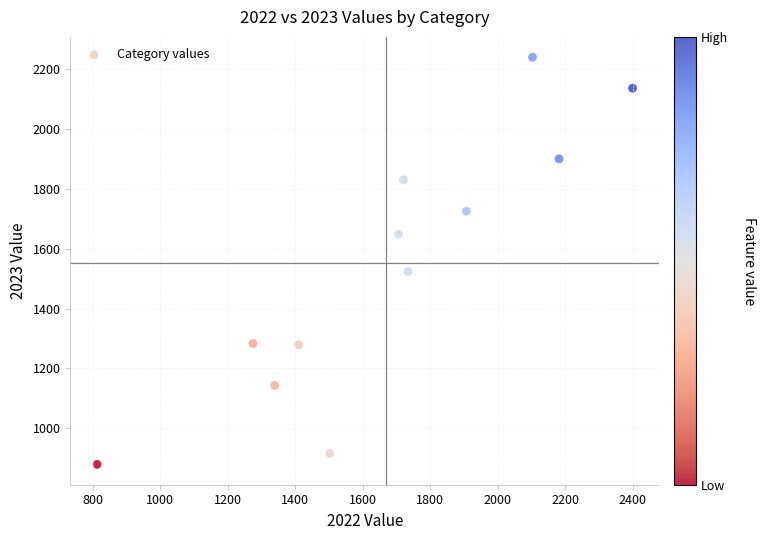

What Y value in the scatter plot is closest to 1559?

1524.3